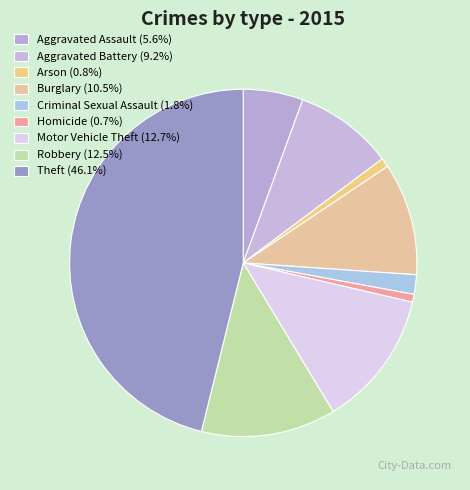

How many slices are in this pie chart?

9